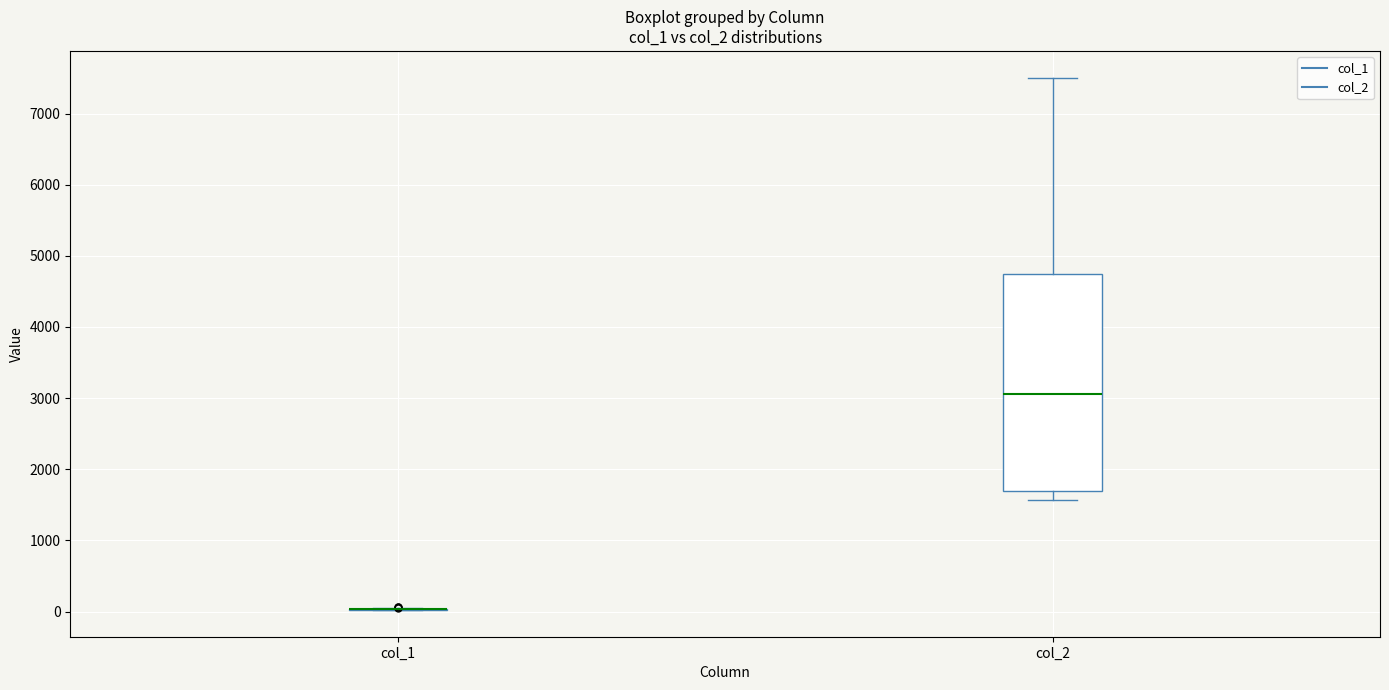

Which box is the tallest, from its lower edge to its upper edge?

col_2